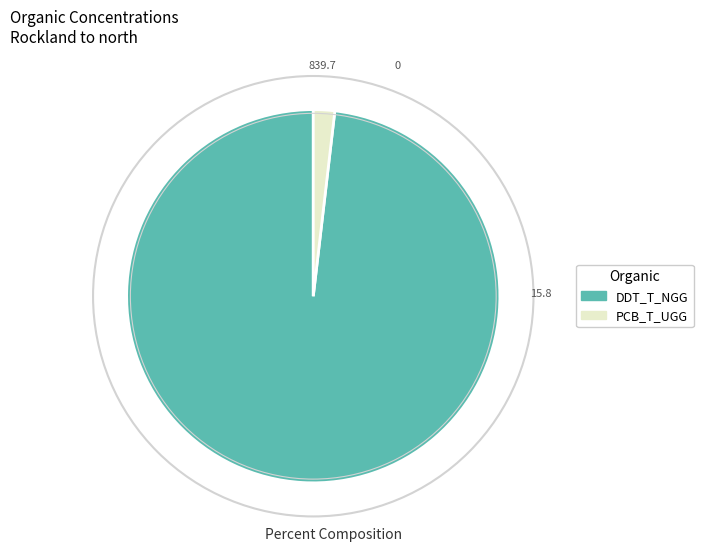

Is there a majority slice in this chart?

Yes